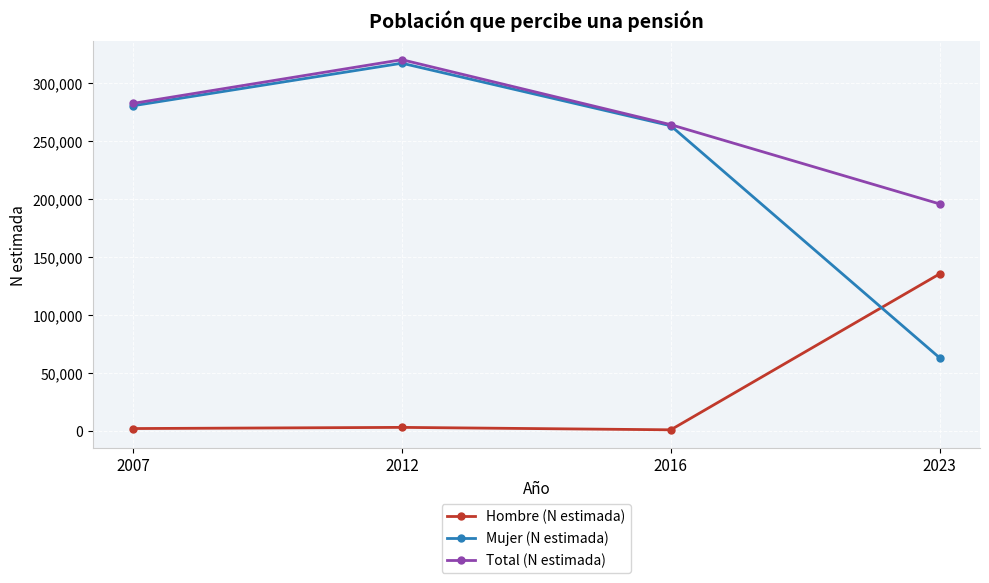

Read the Hombre (N estimada) value at 2016.

935